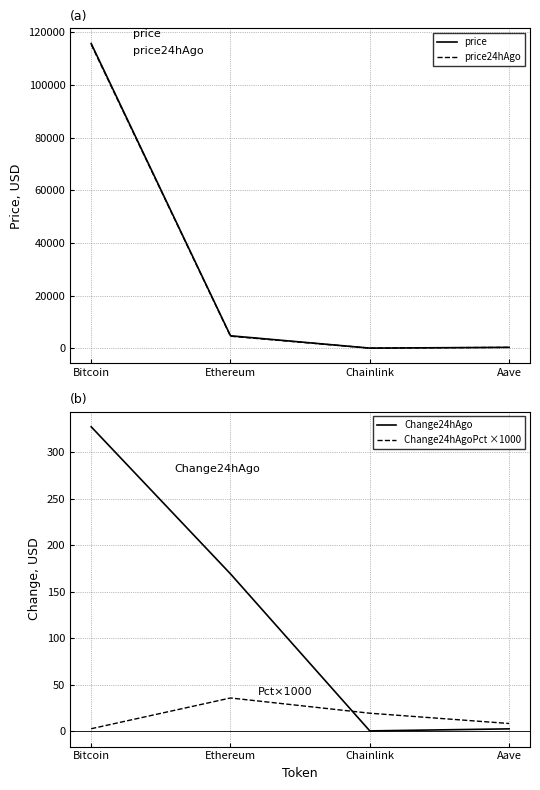

What is the difference between the maximum and minimum values in the price24hAgo series?

115376.3